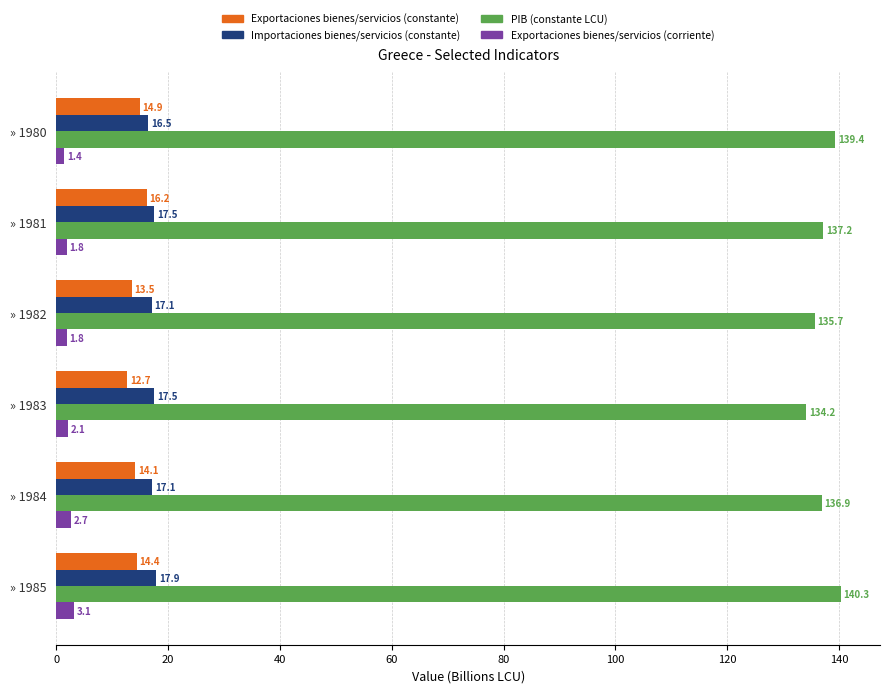

At which category is the sum across all series the highest?

» 1985